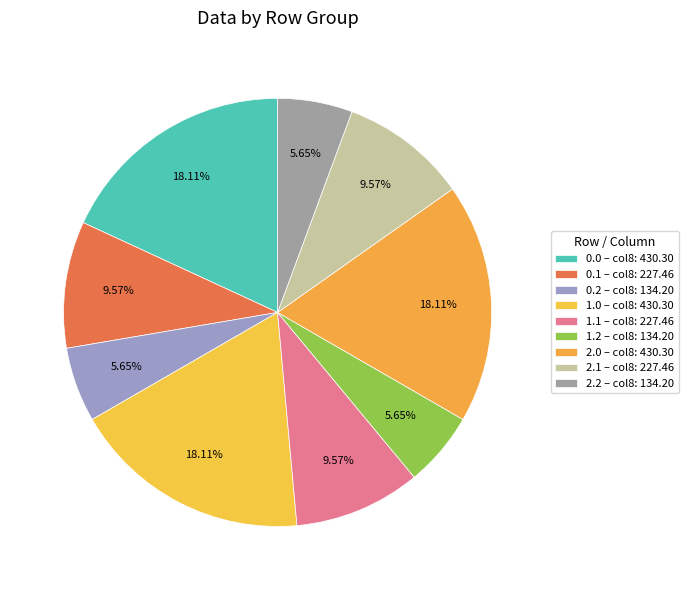

Is it true that 1.1 is 3% of the pie?

False